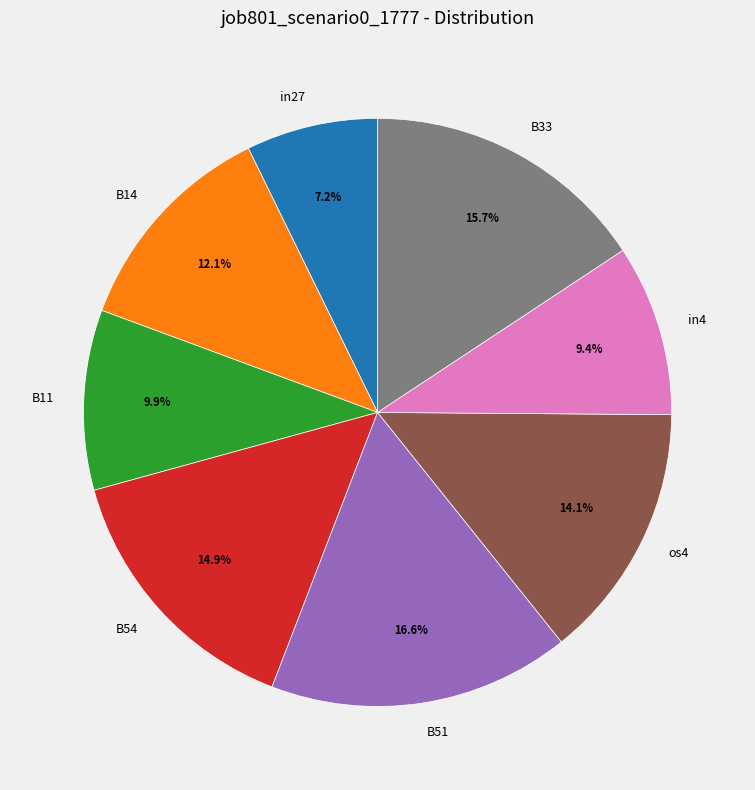

What is the largest slice in the pie chart?

B51